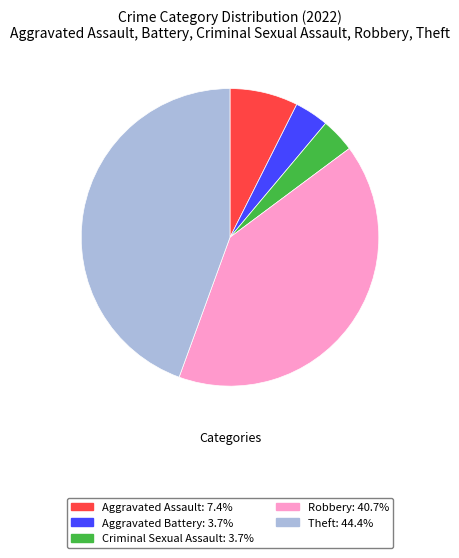

Approximately how many times larger is the value at Criminal Sexual Assault compared to Aggravated Battery?

1.0